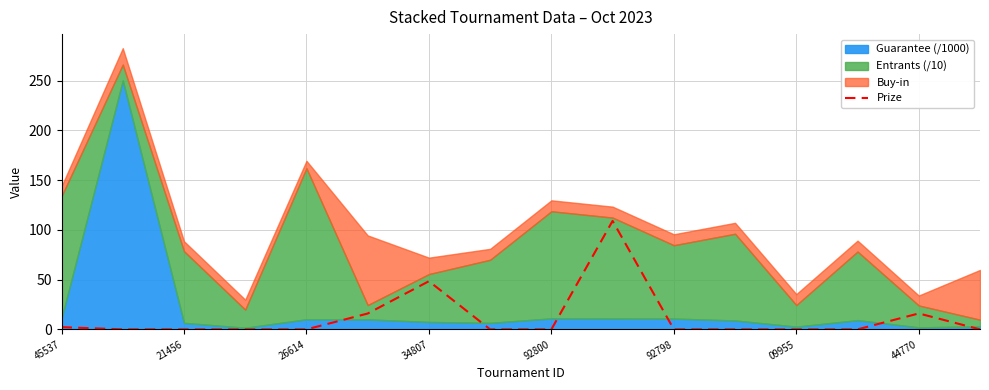

The Prize series shows 39.8 at 92800. True or false?

False